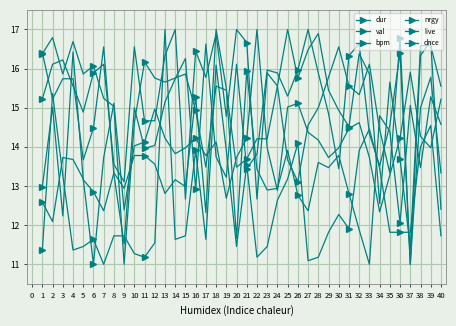

Which series has the widest spread of values?

dur